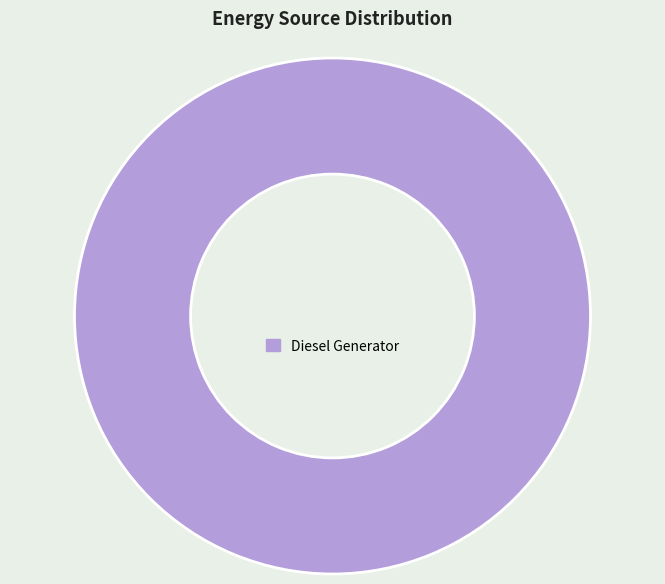

The Diesel Generator slice represents 94% of the pie. True or false?

False